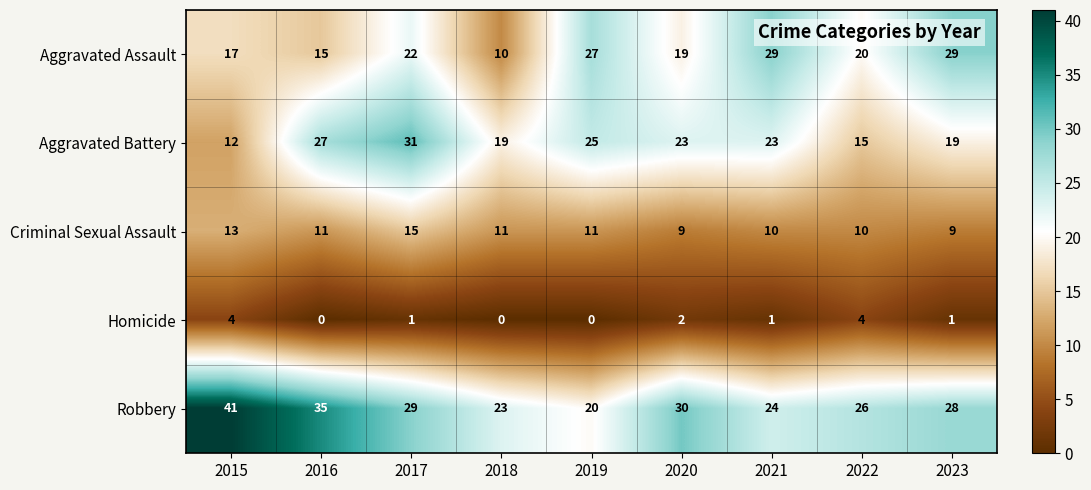

At which label does Criminal Sexual Assault first exceed 11?

2015